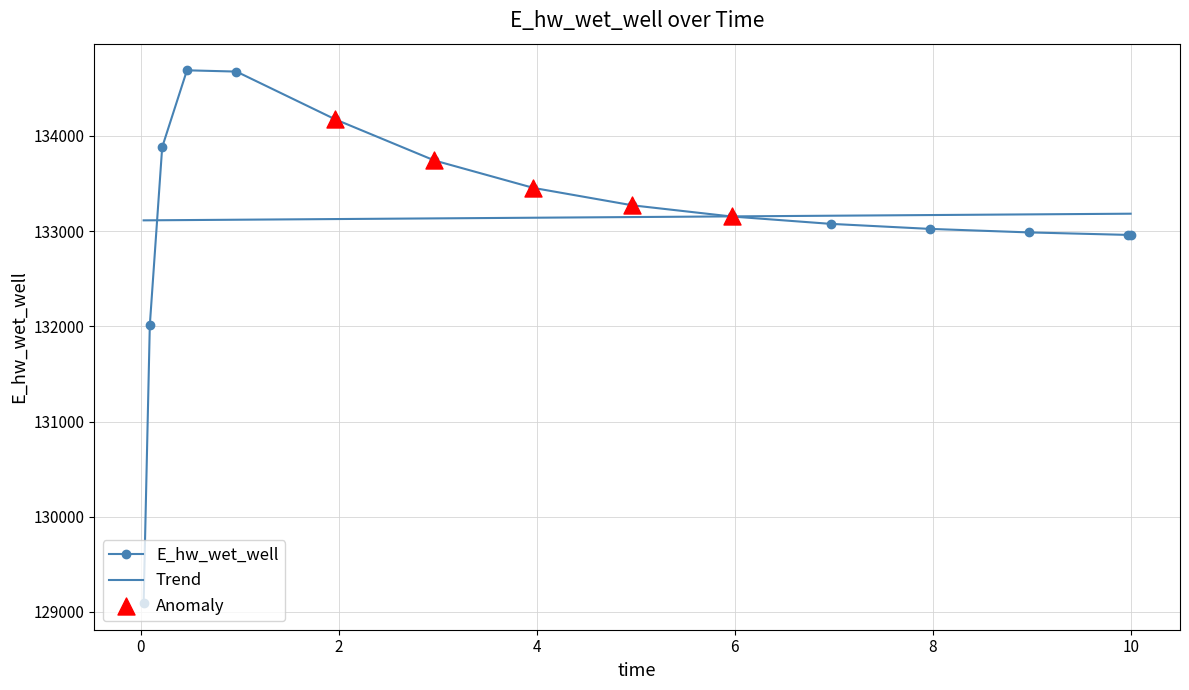

Approximately how many times larger is the value at 9.96875 compared to 8.96875?

1.0